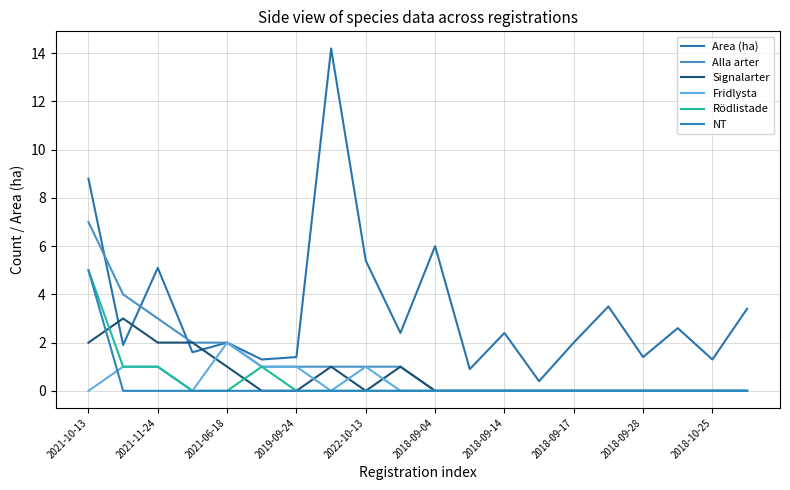

Which series has the largest range (max minus min)?

Area (ha)